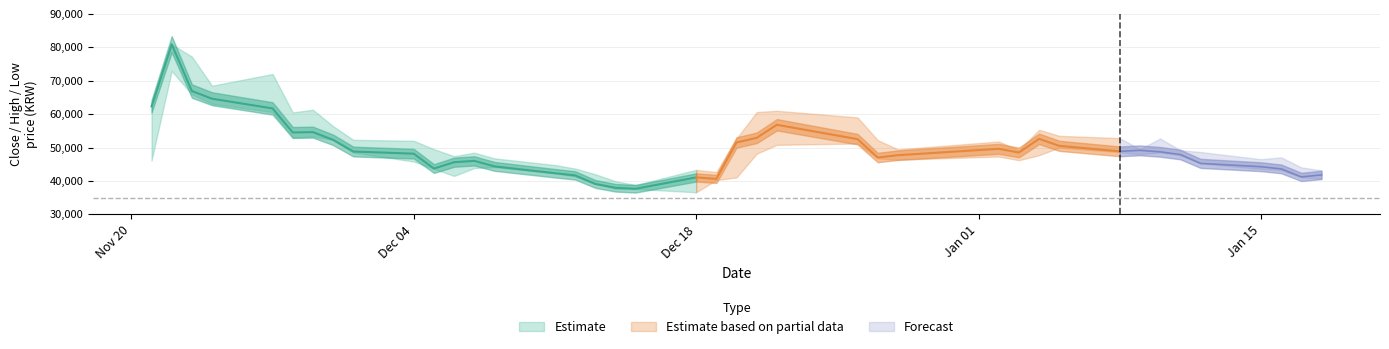

Rank the categories by Close value from highest to lowest.

1, 2, 3, 0, 4, 23, 6, 5, 22, 29, 24, 7, 21, 30, 27, 32, 31, 8, 33, 28, 9, 34, 26, 25, 12, 11, 35, 13, 36, 10, 37, 14, 39, 15, 38, 19, 20, 16, 17, 18